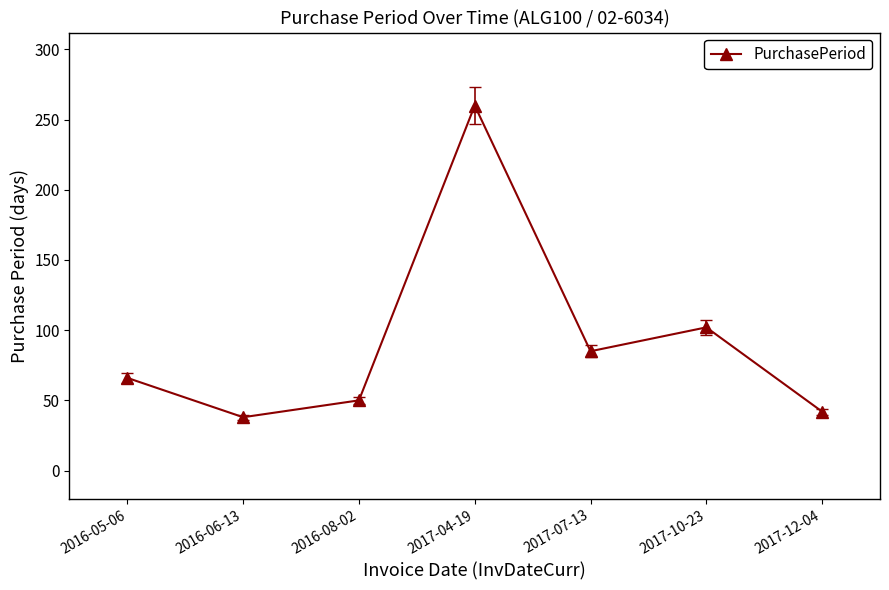

What is the label of the 4th point from the right?

2017-04-19